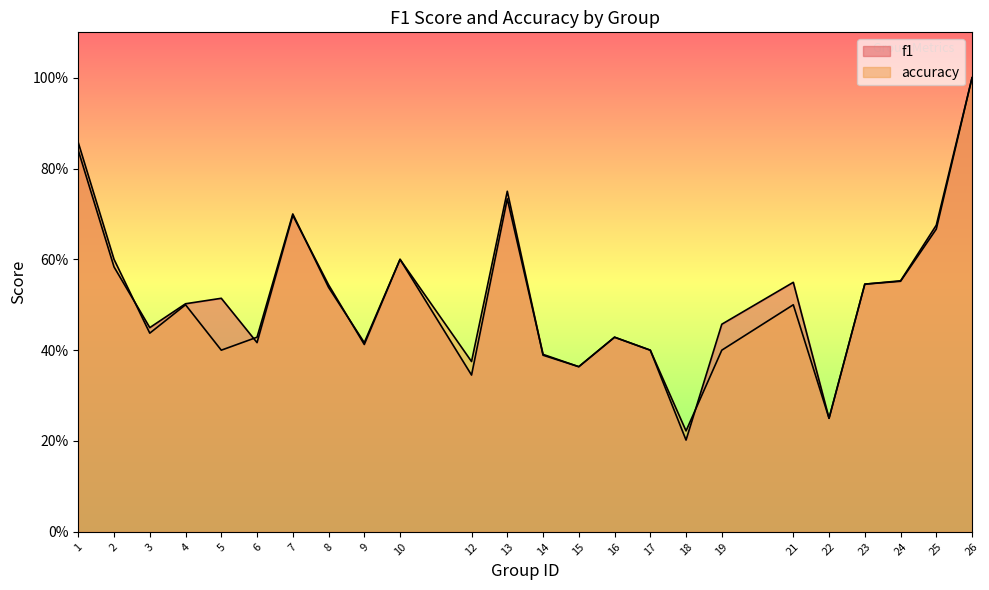

In f1, how many points are higher than both neighbors (excluding endpoints)?

6